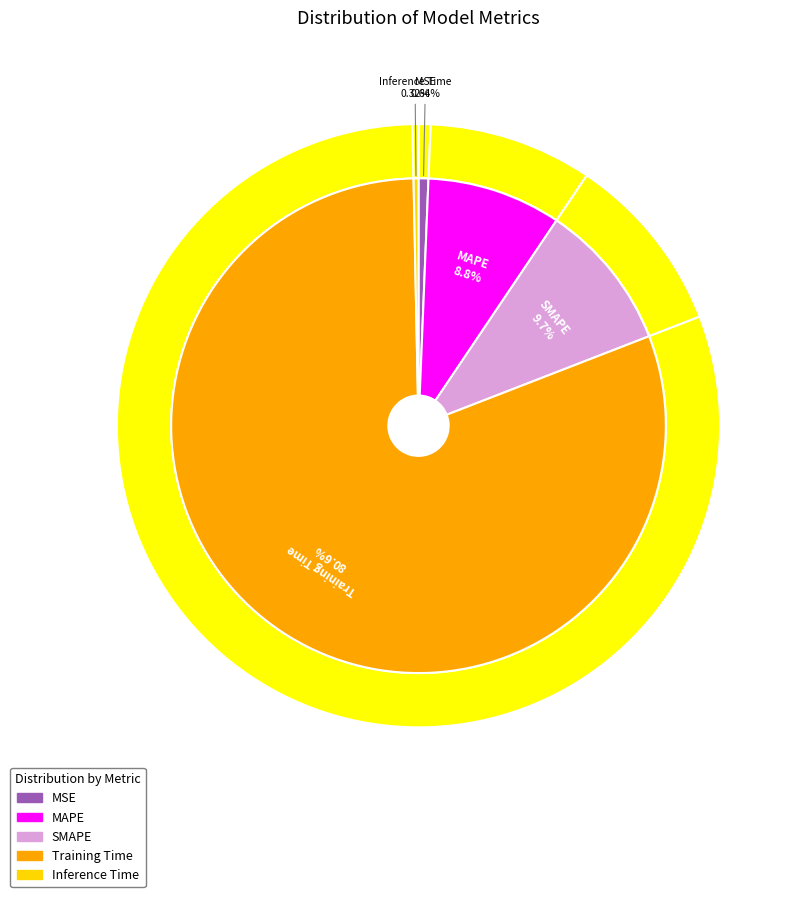

Is there any slice that represents more than half of the pie?

Yes